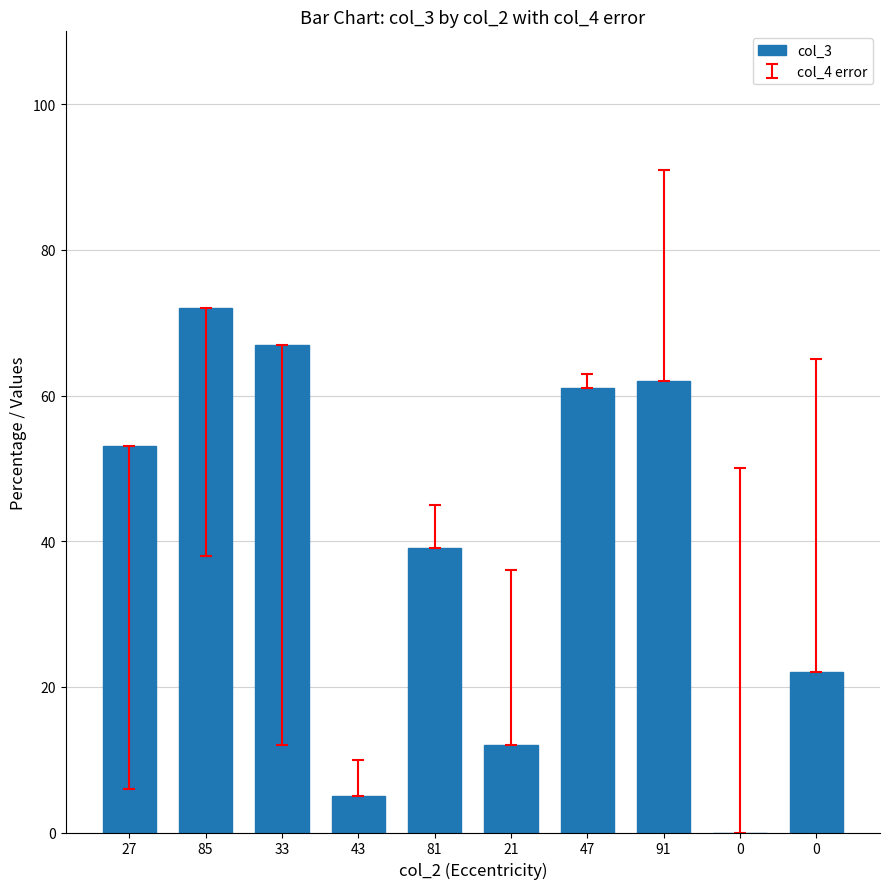

Reading left to right, what are all the values shown in this chart?

27=53	85=72	33=67	43=5	81=39	21=12	47=61	91=62	0=0	0=22